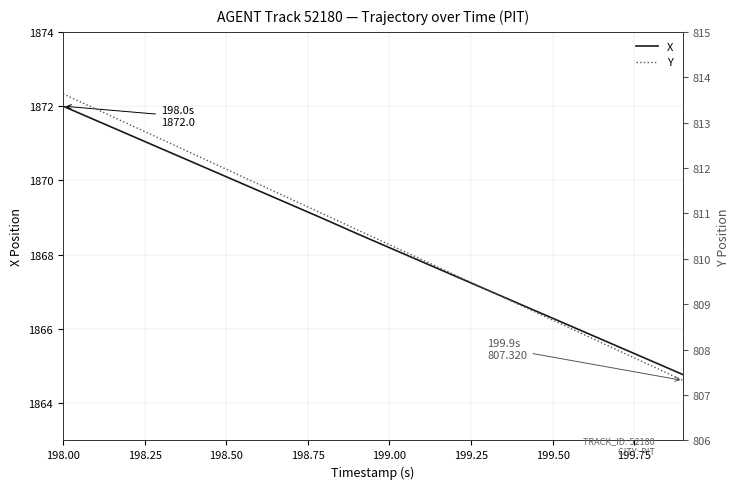

What is the minimum value for X?

1864.8